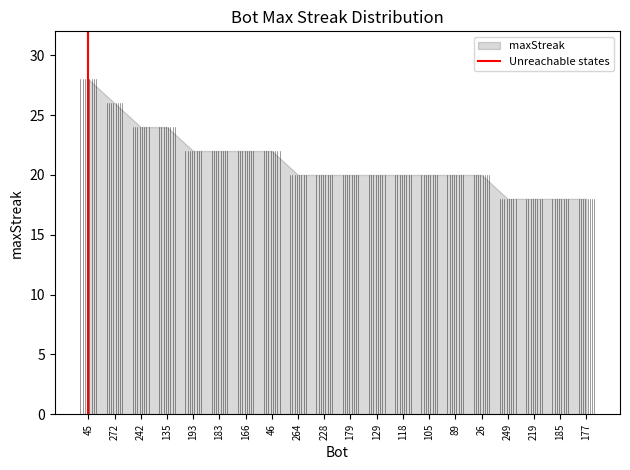

What value does the data have at 177?

18